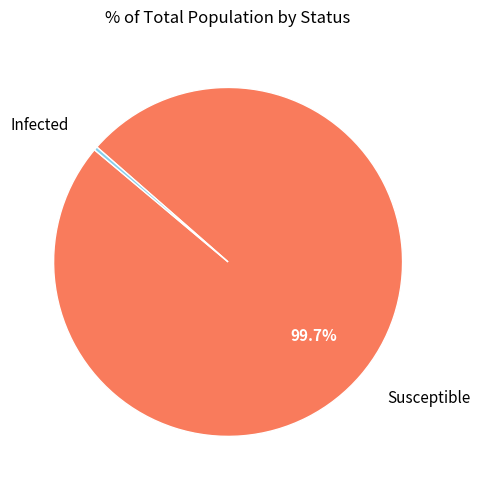

Is there a majority slice in this chart?

Yes